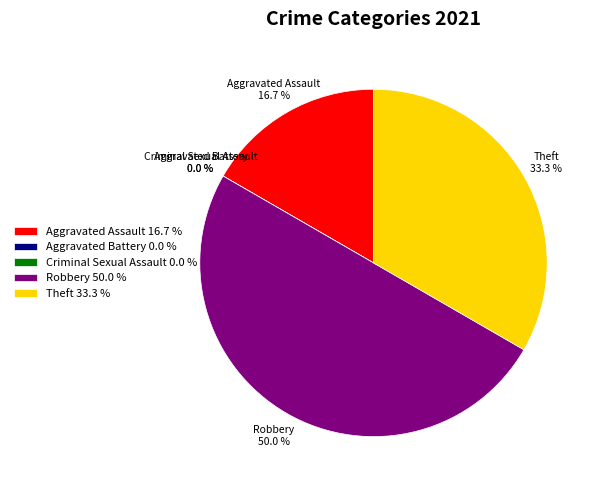

Rank the categories by value from highest to lowest.

Robbery, Theft, Aggravated Assault, Aggravated Battery, Criminal Sexual Assault